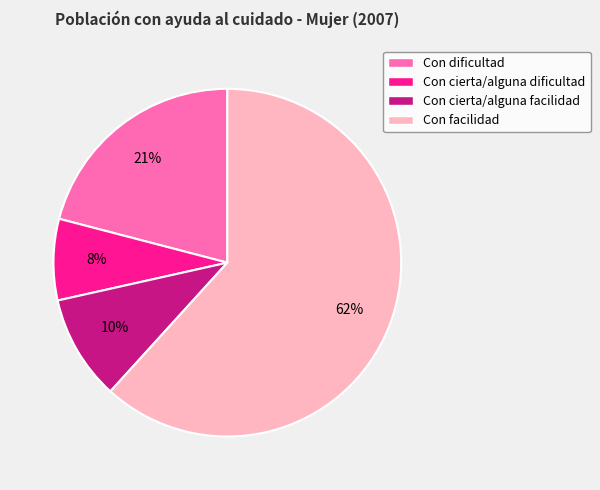

How many slices are in this pie chart?

4